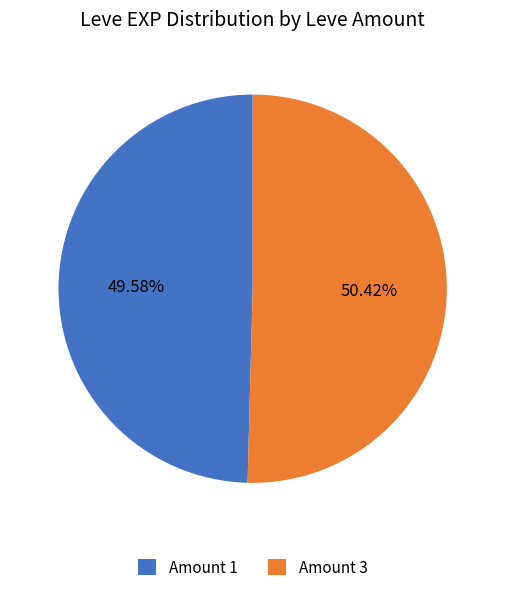

Approximately how many times larger is the value at Amount 3 compared to Amount 1?

1.0